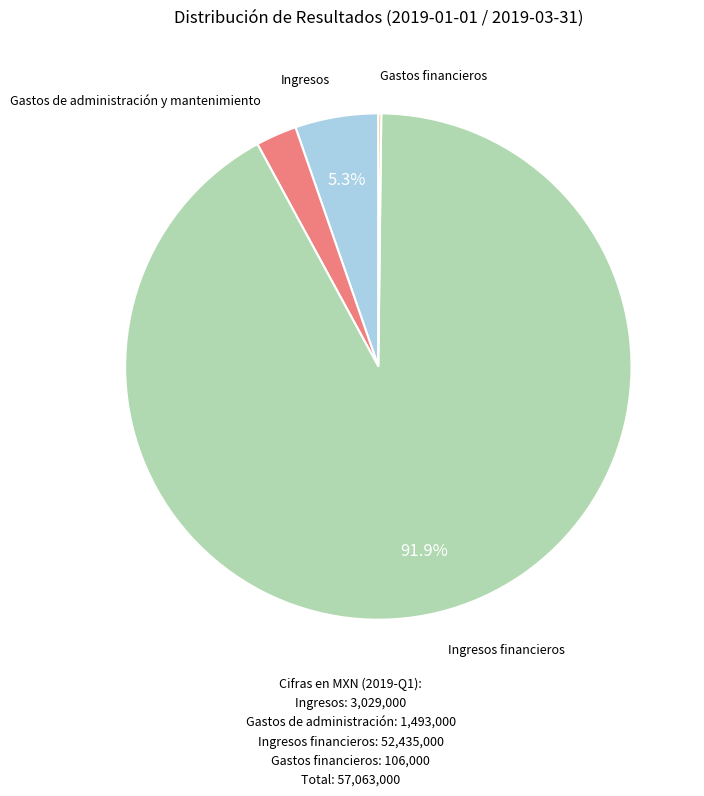

Does any single category account for the majority?

Yes